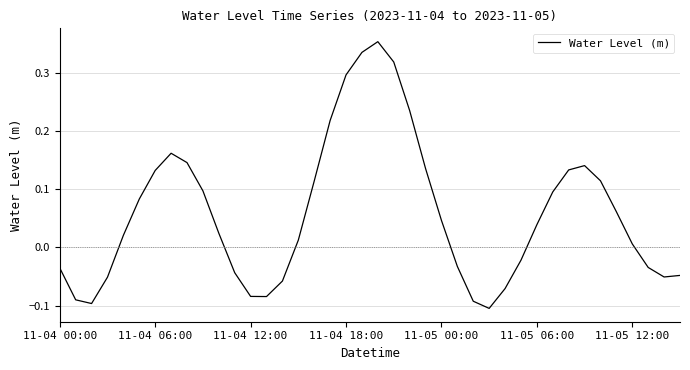

How many lines are shown in the chart?

1